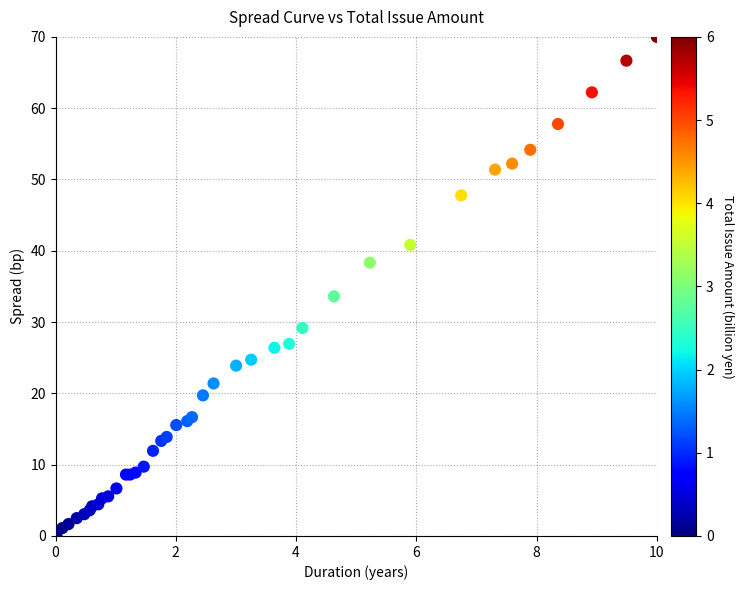

What Y value in the scatter plot is closest to 35?

33.6